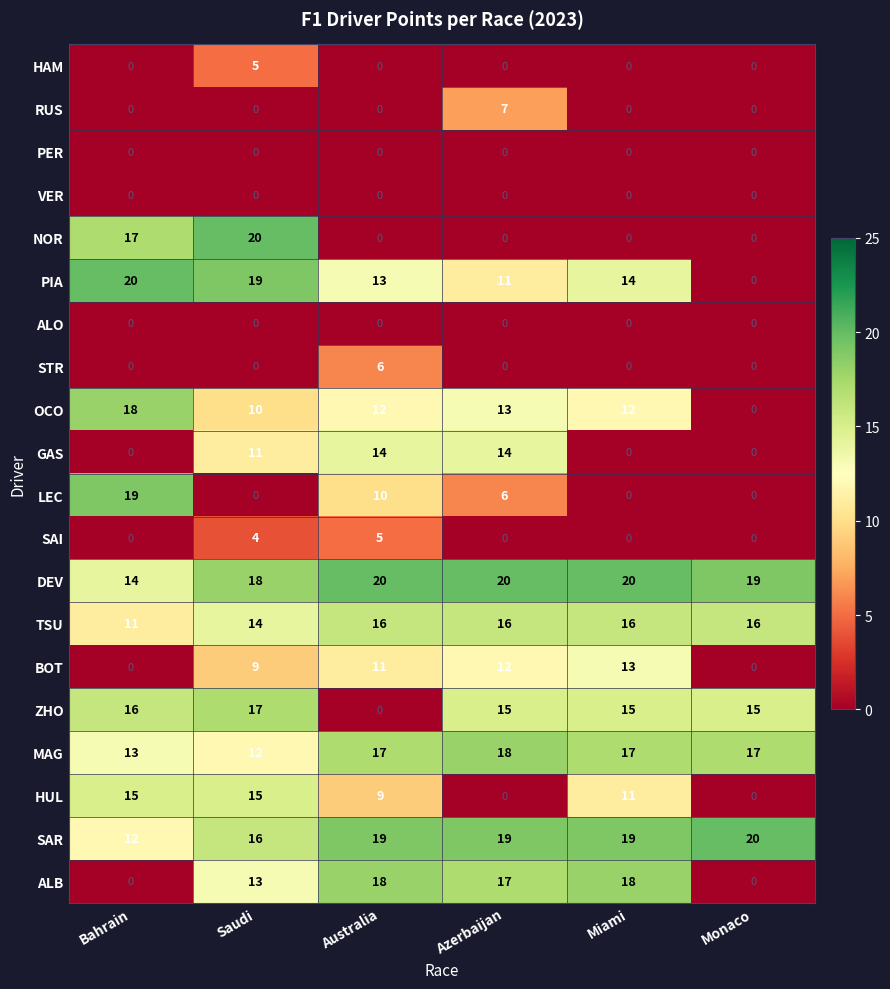

At which label does OCO first exceed 12?

Bahrain